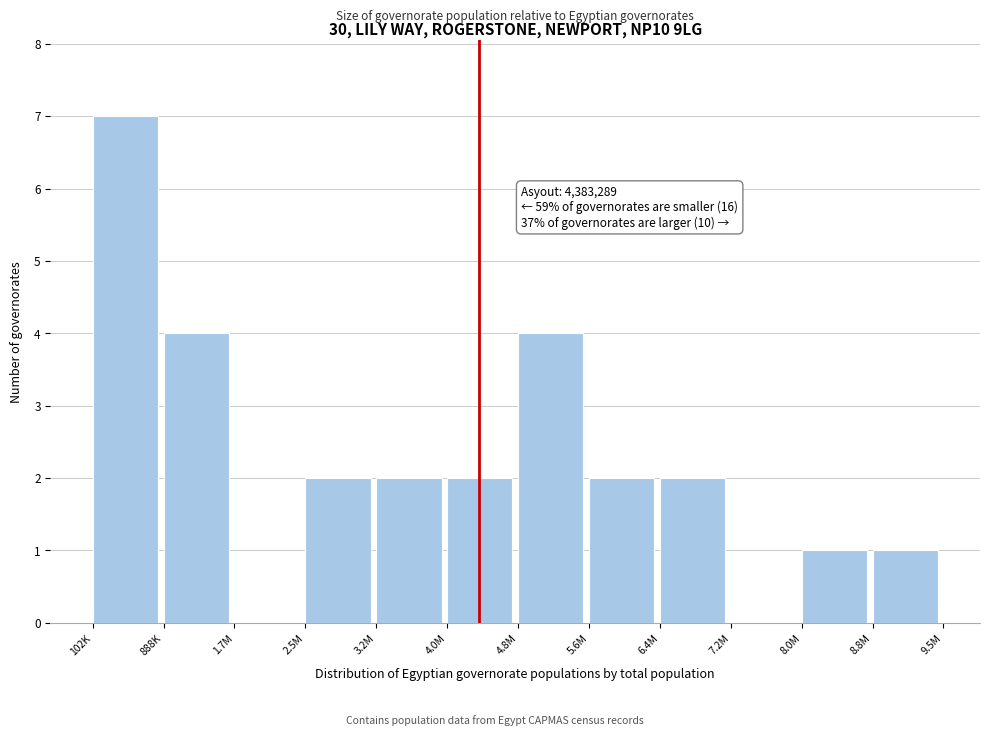

Reading left to right, what are all the values shown in this chart?

102K=7	888K=4	1.7M=0	2.5M=2	3.2M=2	4.0M=2	4.8M=4	5.6M=2	6.4M=2	7.2M=0	8.0M=1	8.8M=1